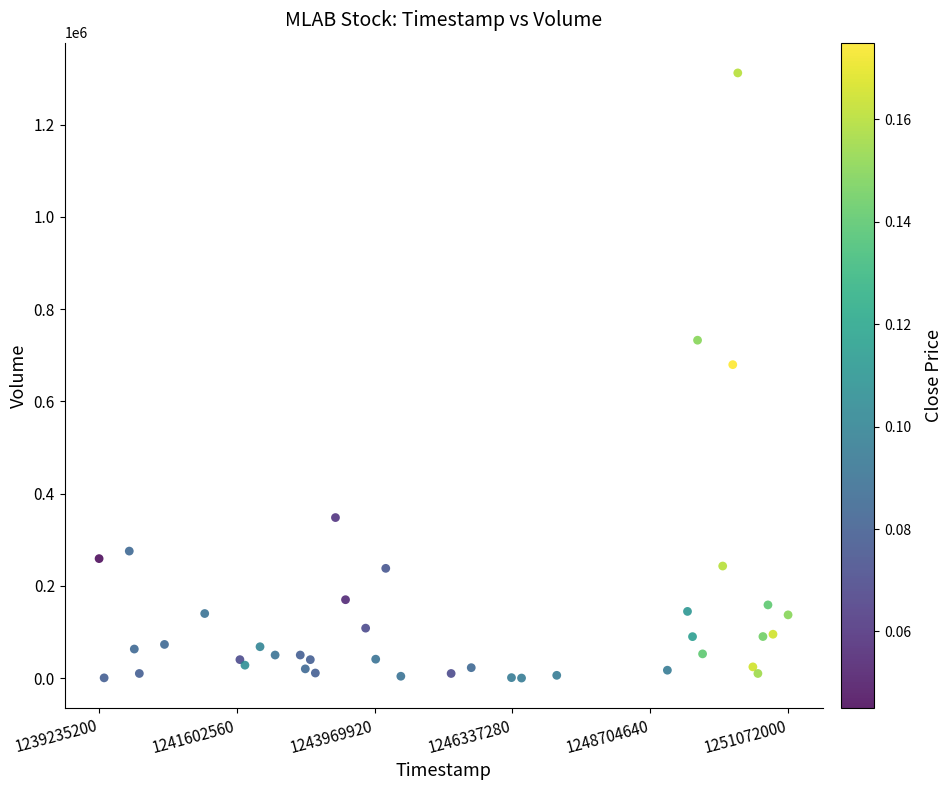

What Y value in the scatter plot is closest to 656200?

679700